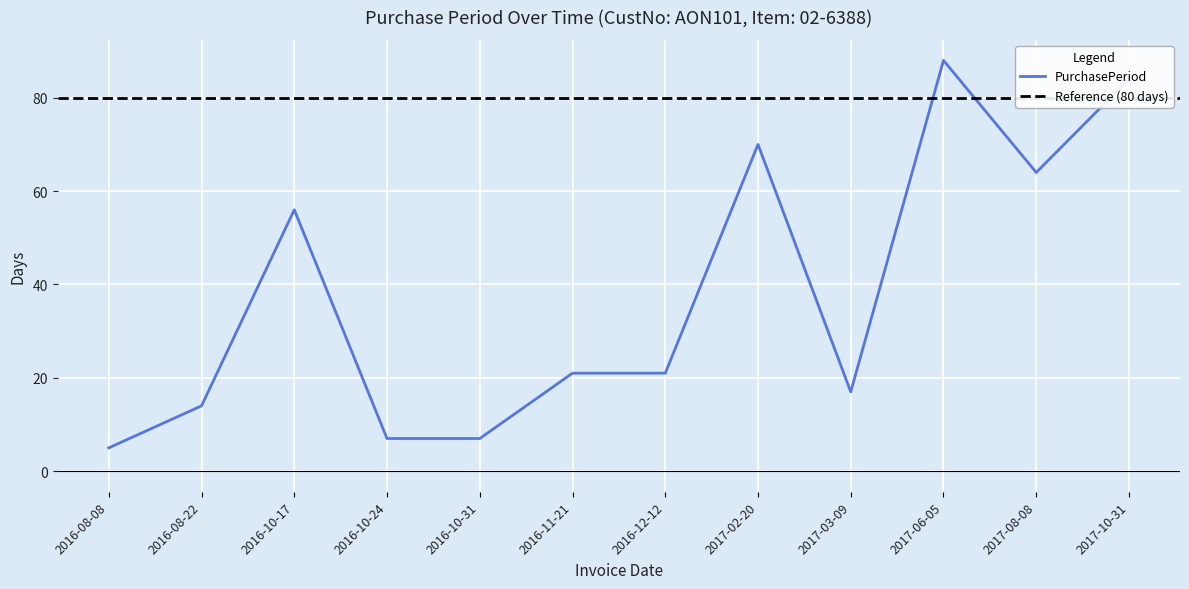

Is this an area chart (filled region under the line)?

No